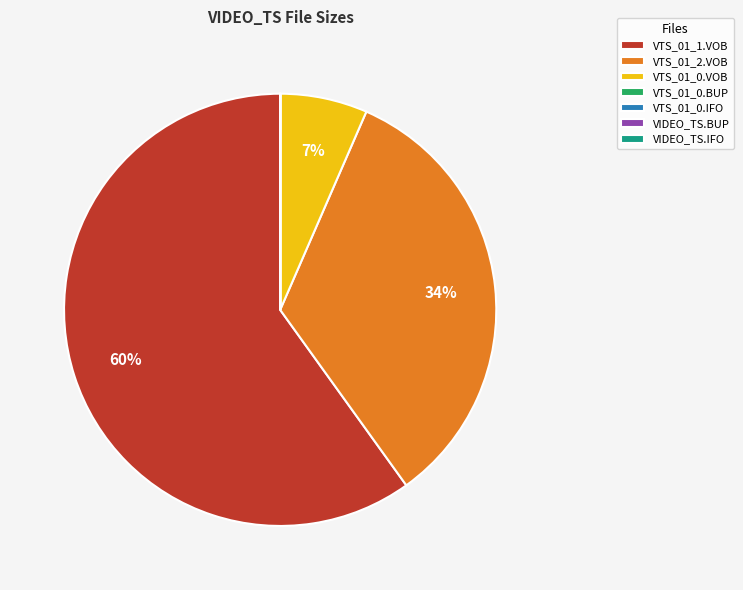

Is the sum of VTS_01_2.VOB and VTS_01_0.VOB greater than half?

No